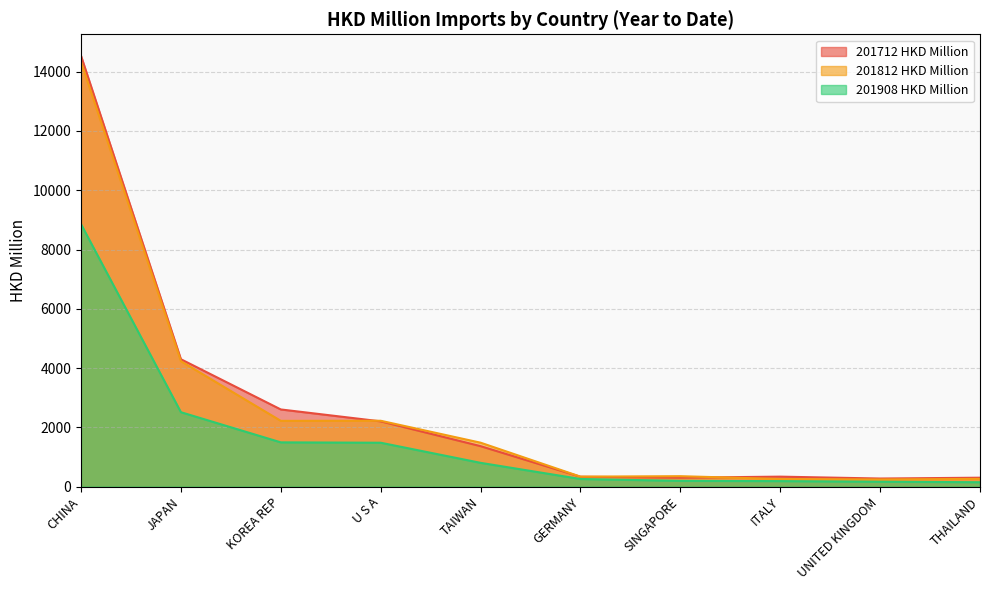

True or false: 201812 HKD Million has a value of 403.8 at ITALY.

False